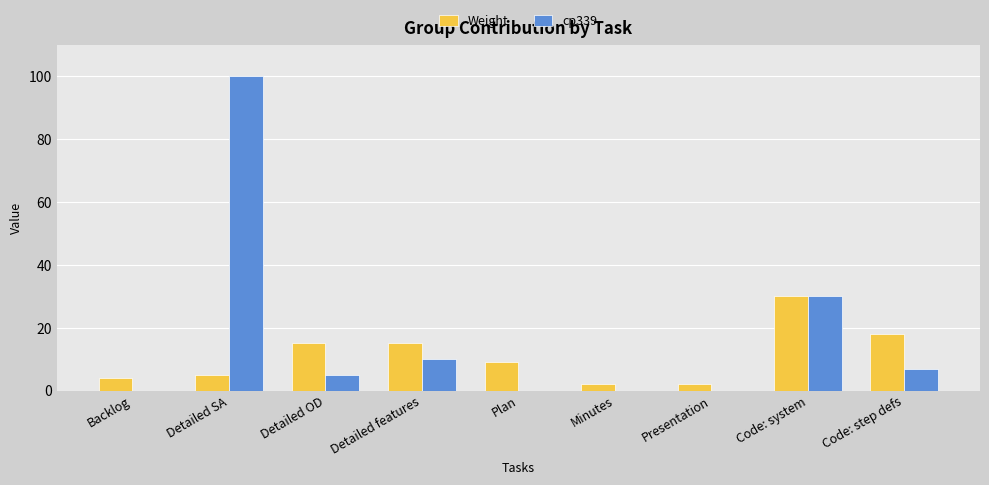

Is the value of Weight at Backlog greater than the value of cp339 at Detailed SA?

No